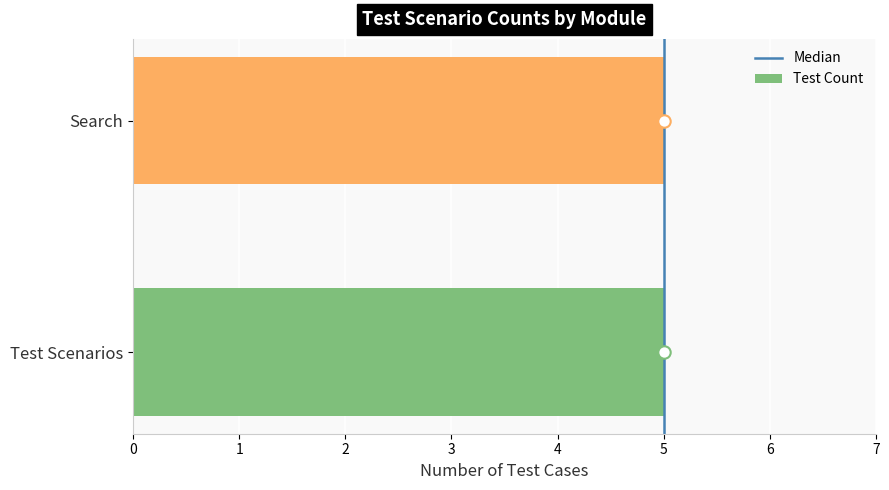

What are all the series names shown in the legend?

Median, Test Count